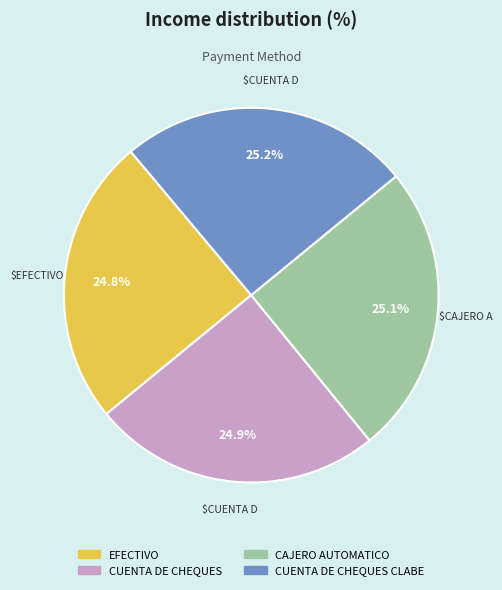

Approximately how many times larger is the value at CUENTA DE CHEQUES CLABE compared to EFECTIVO?

1.0